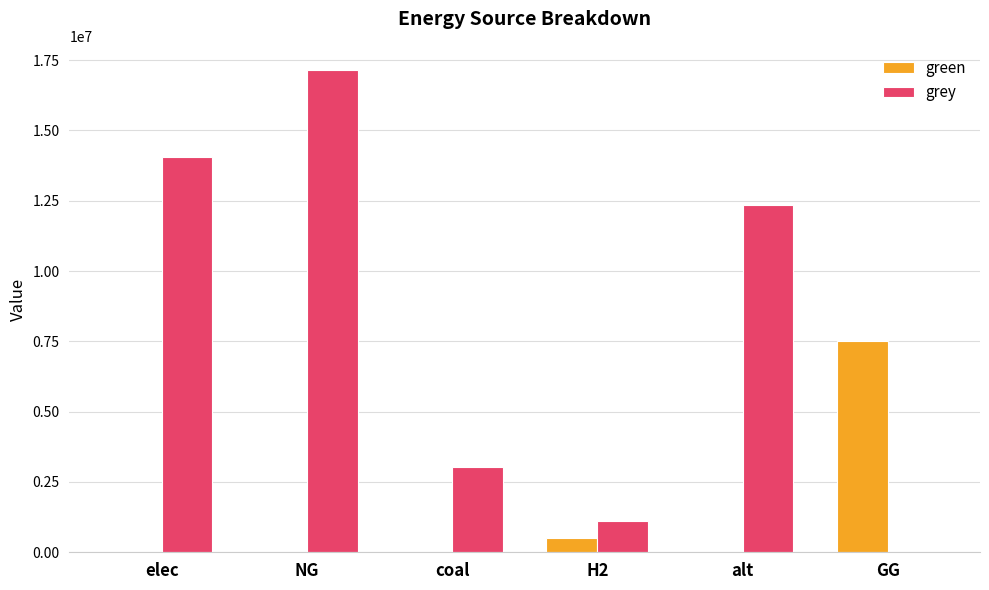

What is the greatest value displayed?

17148069.2